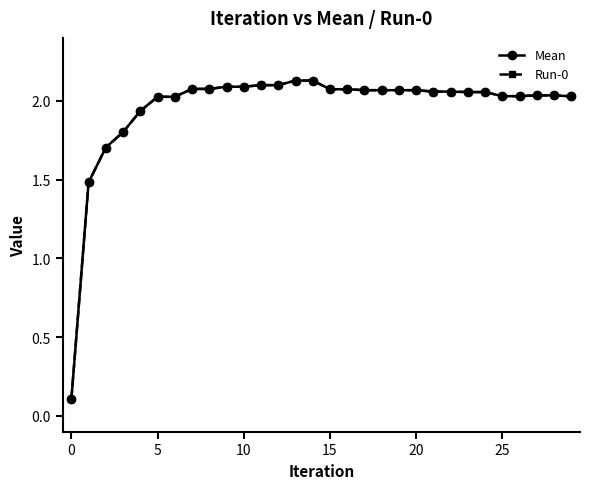

Reading right to left, list all the values displayed in this chart.

Mean: 2.0	2.0	2.0	2.0	2.0	2.1	2.1	2.1	2.1	2.1	2.1	2.1	2.1	2.1	2.1	2.1	2.1	2.1	2.1	2.1	2.1	2.1	2.1	2.0	2.0	1.9	1.8	1.7	1.5	0.1
Run-0: 2.0	2.0	2.0	2.0	2.0	2.1	2.1	2.1	2.1	2.1	2.1	2.1	2.1	2.1	2.1	2.1	2.1	2.1	2.1	2.1	2.1	2.1	2.1	2.0	2.0	1.9	1.8	1.7	1.5	0.1